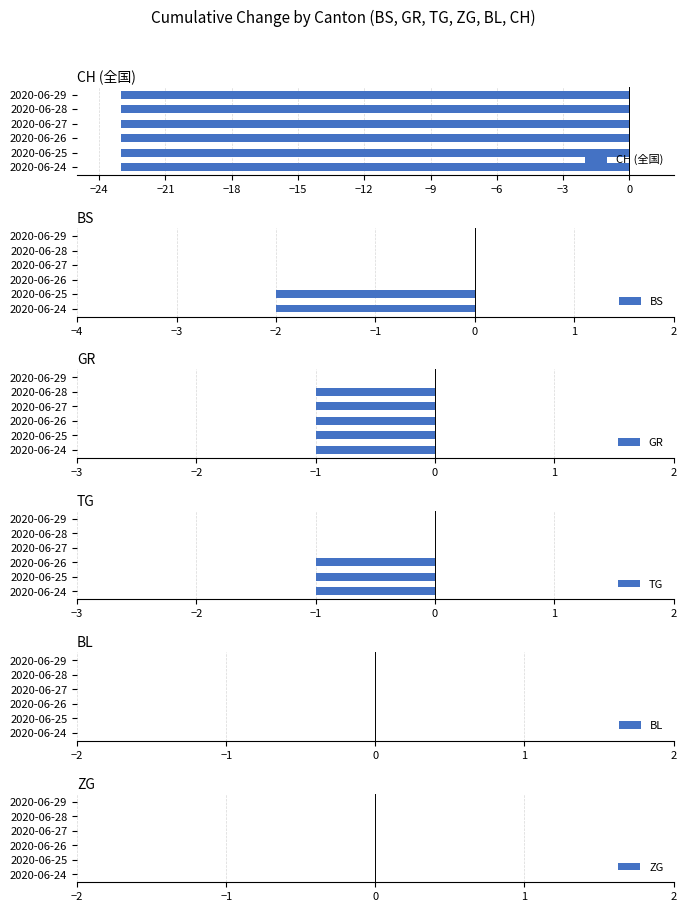

What is the sum of the BS values at 2020-06-25 and 2020-06-24?

-4